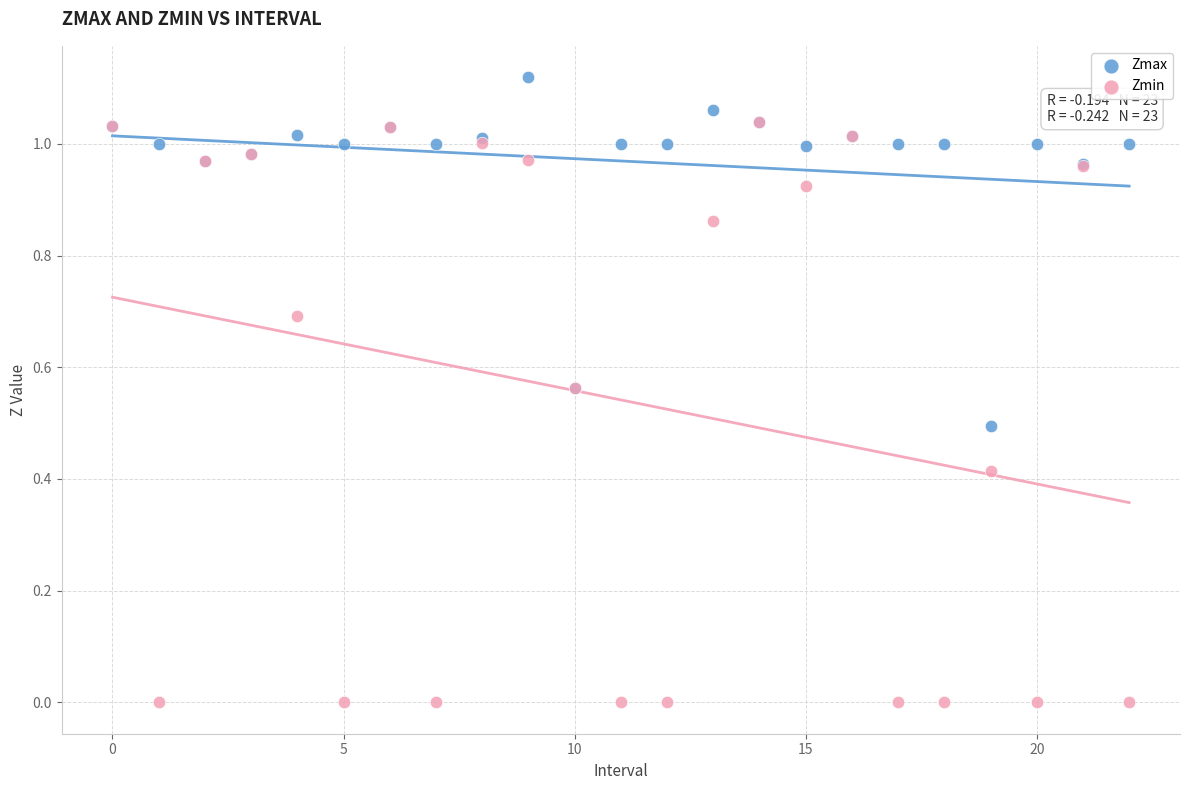

Which series reaches the minimum Y coordinate?

Zmin